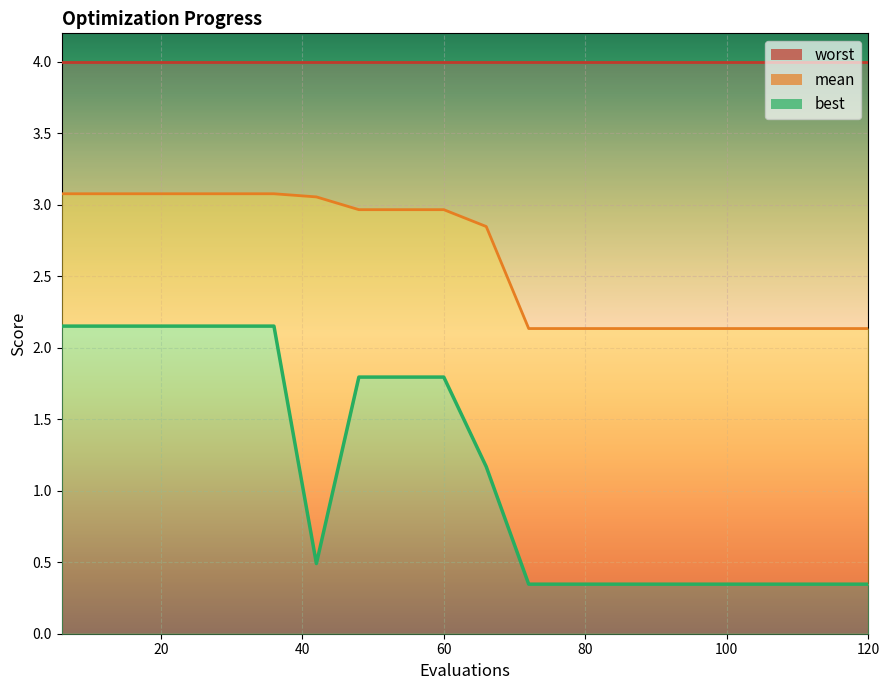

Does the chart display data point markers on the line(s)?

No